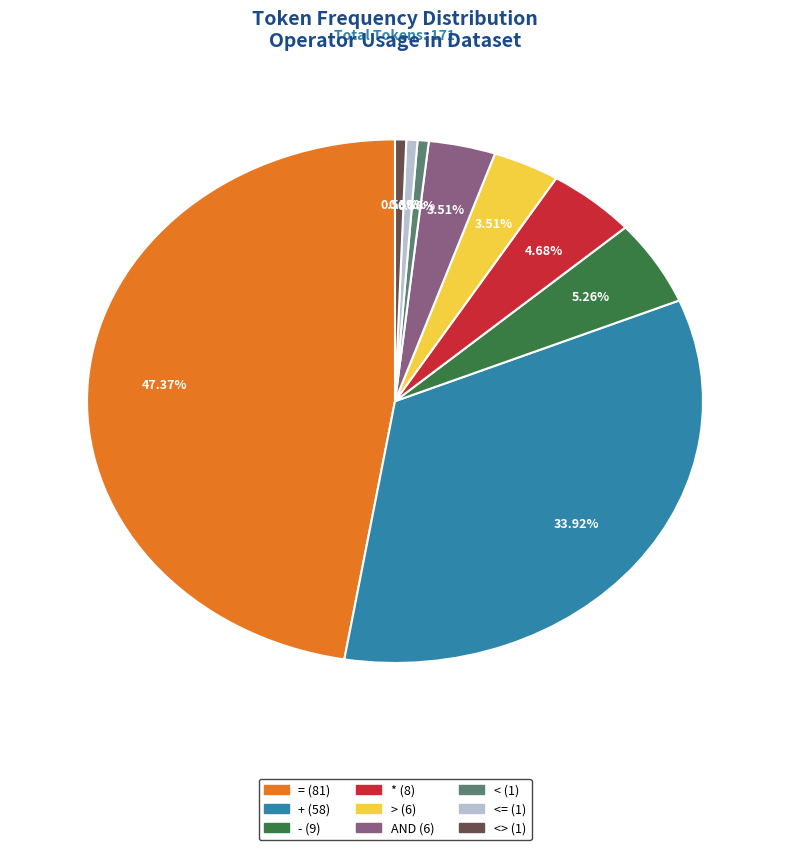

Is there any slice that represents more than half of the pie?

No